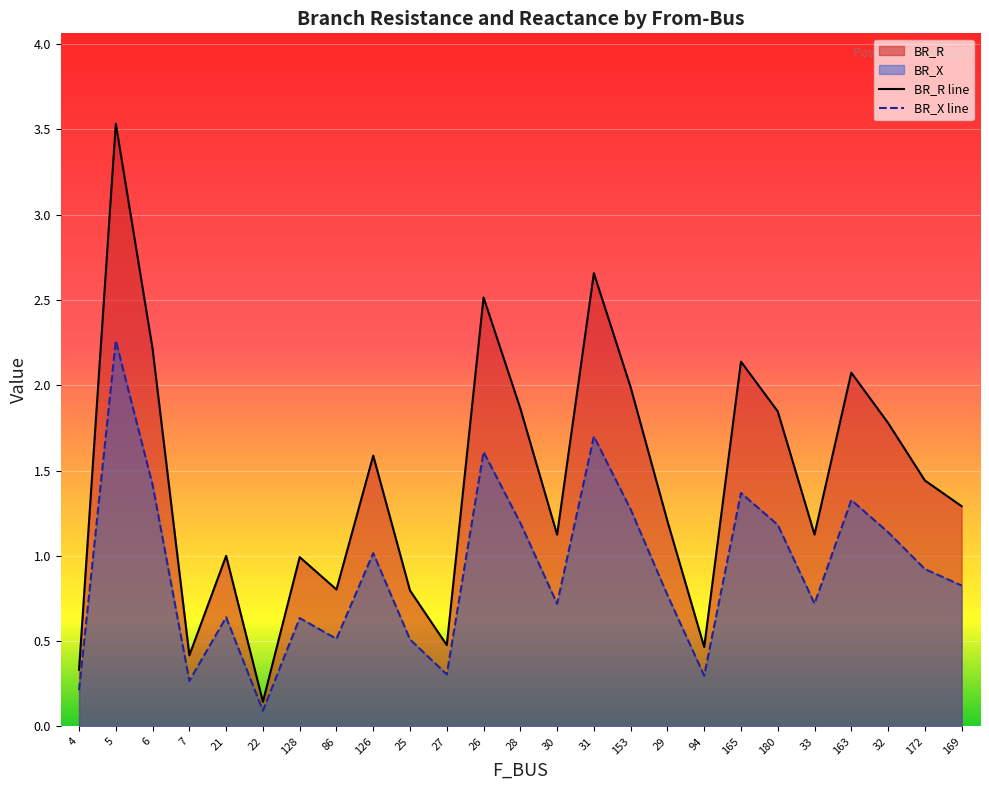

How many lines are shown in the chart?

2